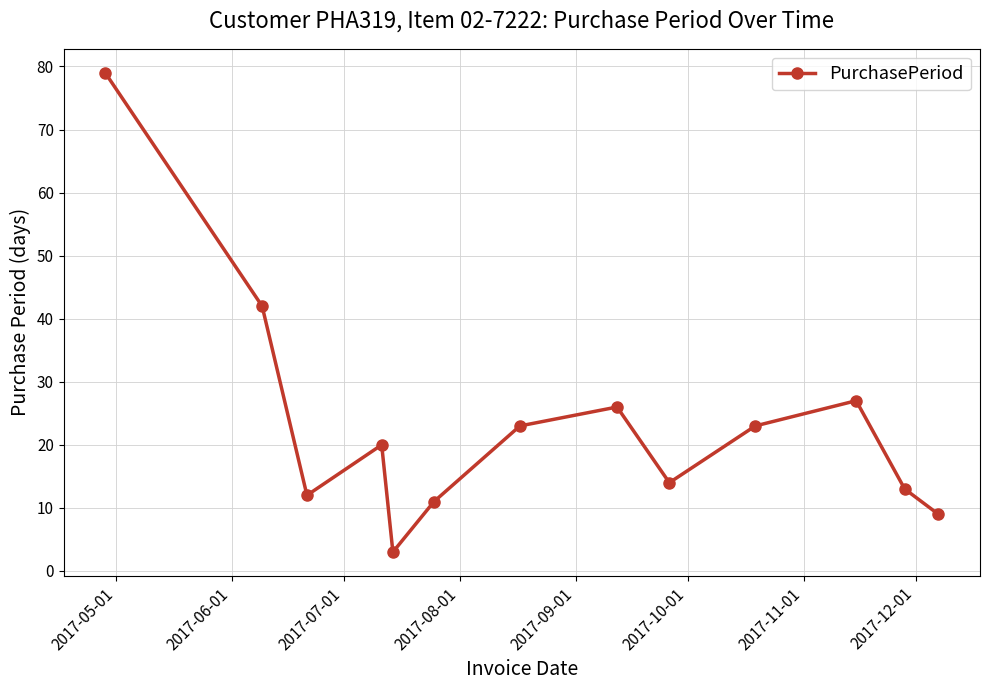

What is the difference between the maximum and minimum values?

76